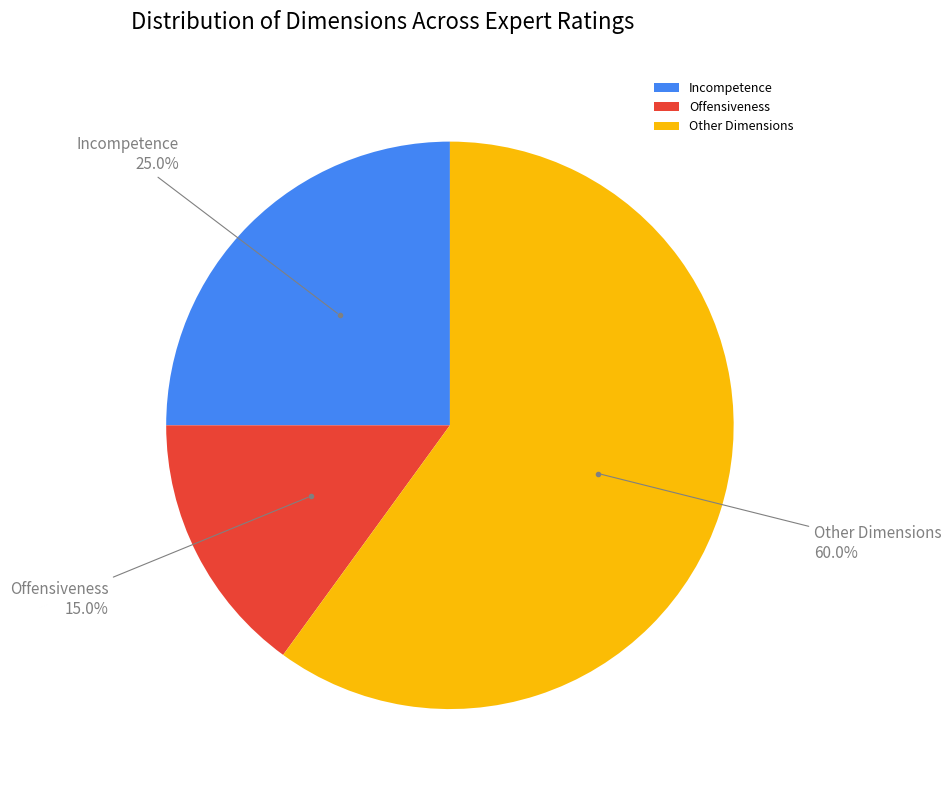

Does Offensiveness represent more than half of the total?

No